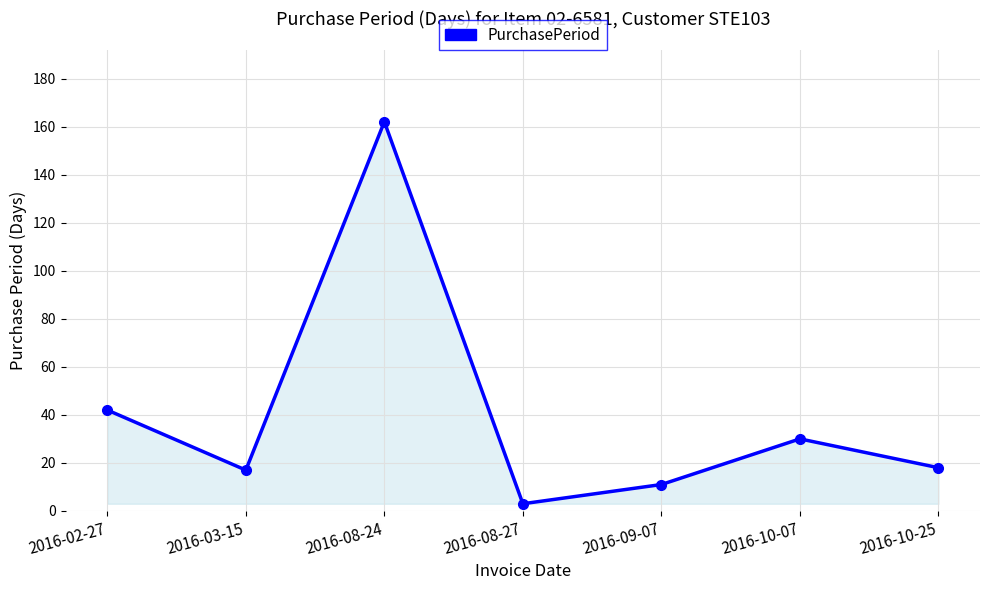

Which label corresponds to the smallest value in the chart?

2016-08-27